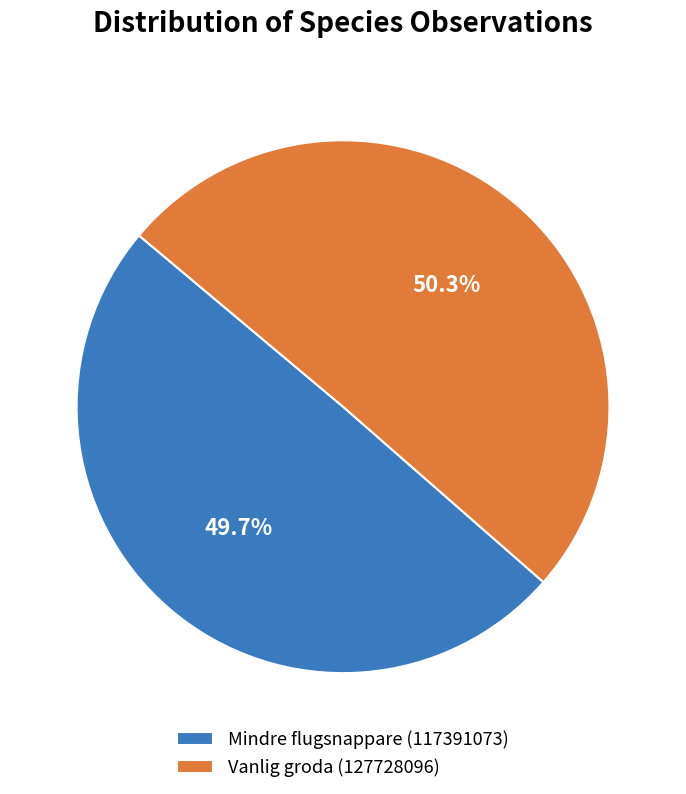

Is it true that Vanlig groda (127728096) is 61% of the pie?

False